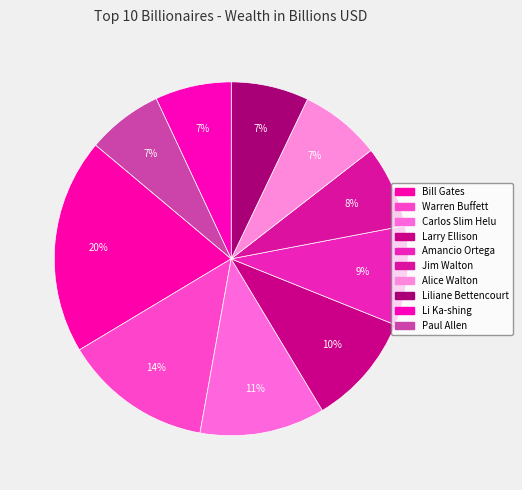

What percentage is the Paul Allen slice, to the nearest percent?

7%